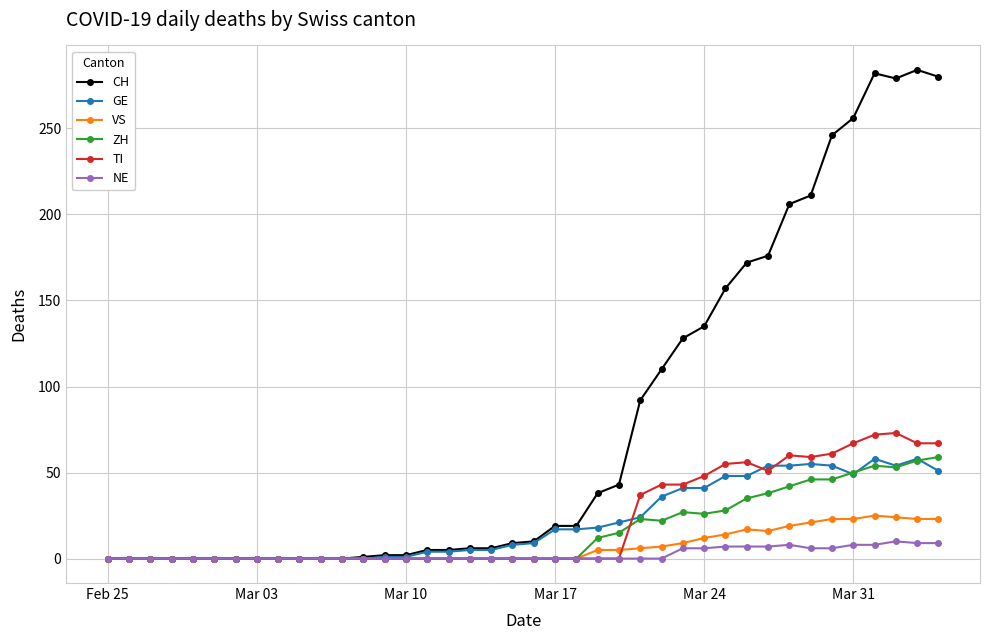

How many lines are shown in the chart?

6